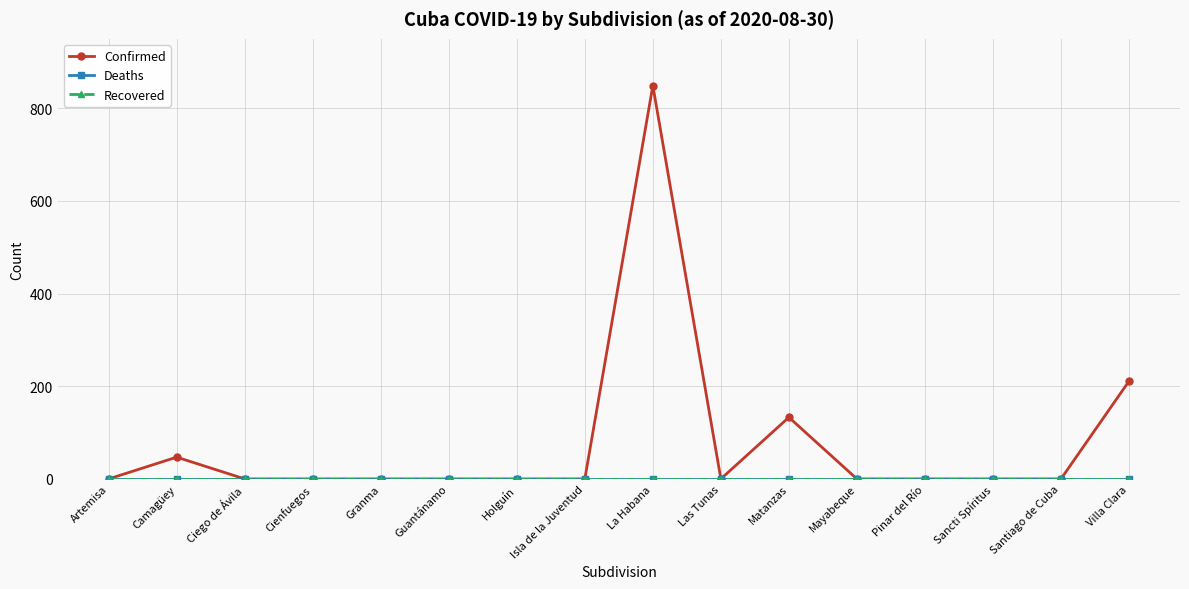

Reading left to right, what are all the values shown in this chart?

Confirmed: Artemisa=0	Camagüey=47	Ciego de Ávila=0	Cienfuegos=0	Granma=0	Guantánamo=0	Holguín=0	Isla de la Juventud=0	La Habana=849	Las Tunas=0	Matanzas=133	Mayabeque=0	Pinar del Río=0	Sancti Spíritus=0	Santiago de Cuba=0	Villa Clara=211
Deaths: Artemisa=0	Camagüey=0	Ciego de Ávila=0	Cienfuegos=0	Granma=0	Guantánamo=0	Holguín=0	Isla de la Juventud=0	La Habana=0	Las Tunas=0	Matanzas=0	Mayabeque=0	Pinar del Río=0	Sancti Spíritus=0	Santiago de Cuba=0	Villa Clara=0
Recovered: Artemisa=0	Camagüey=0	Ciego de Ávila=0	Cienfuegos=0	Granma=0	Guantánamo=0	Holguín=0	Isla de la Juventud=0	La Habana=0	Las Tunas=0	Matanzas=0	Mayabeque=0	Pinar del Río=0	Sancti Spíritus=0	Santiago de Cuba=0	Villa Clara=0